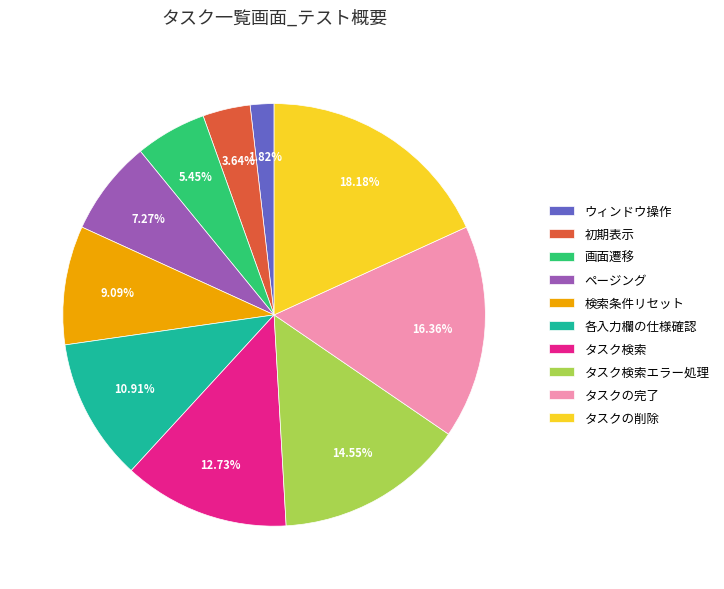

True or false: 画面遷移 accounts for 1% of the total.

False